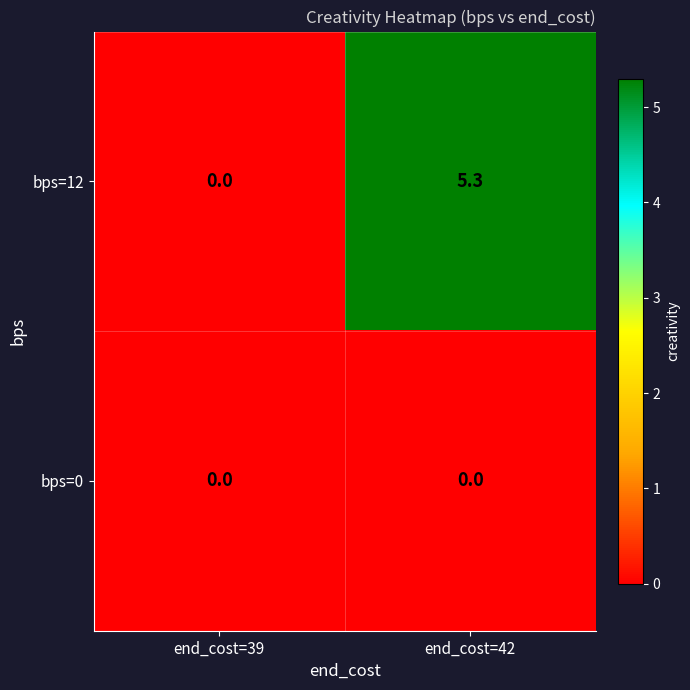

Reading left to right, what are all the values shown in this chart?

bps=12: end_cost=39=0.0	end_cost=42=5.3
bps=0: end_cost=39=0.0	end_cost=42=0.0